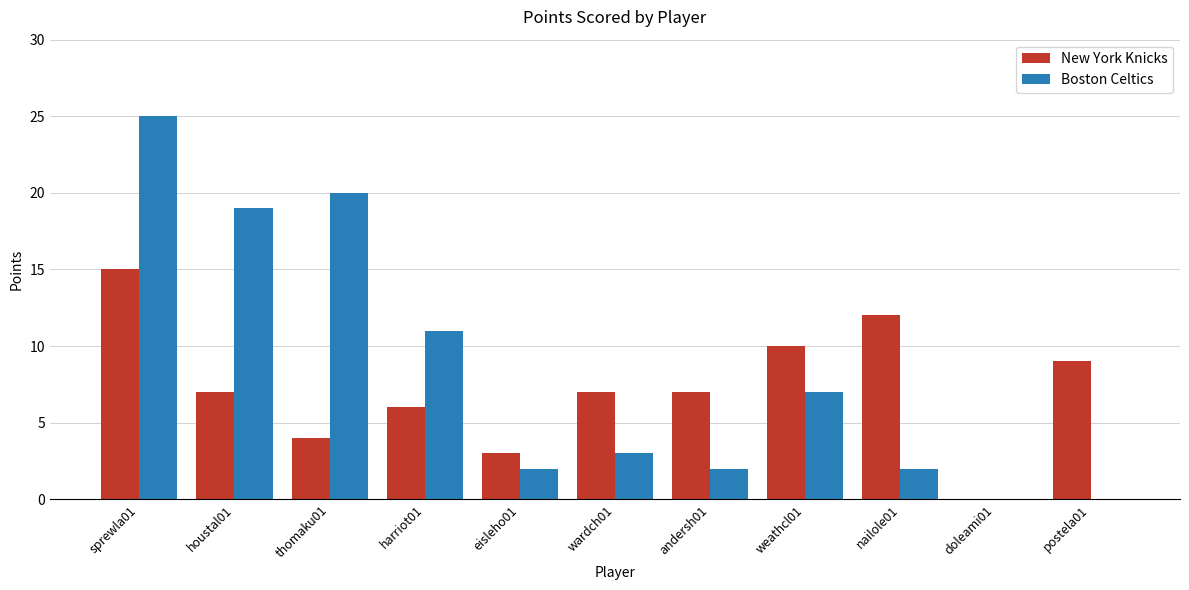

Reading left to right, extract all data points from this chart.

New York Knicks: sprewla01=15	houstal01=7	thomaku01=4	harriot01=6	eisleho01=3	wardch01=7	andersh01=7	weathcl01=10	nailole01=12	doleami01=0	postela01=9
Boston Celtics: sprewla01=25	houstal01=19	thomaku01=20	harriot01=11	eisleho01=2	wardch01=3	andersh01=2	weathcl01=7	nailole01=2	doleami01=0	postela01=0